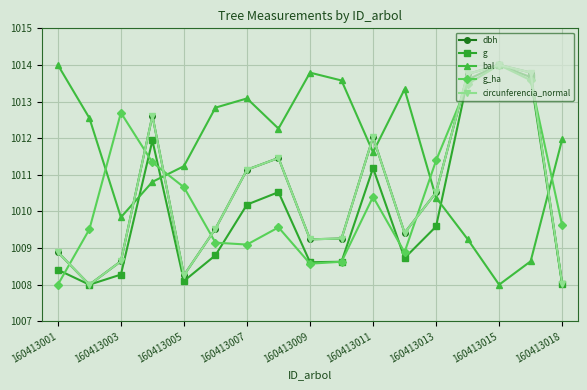

Which series has the largest total across all categories?

bal